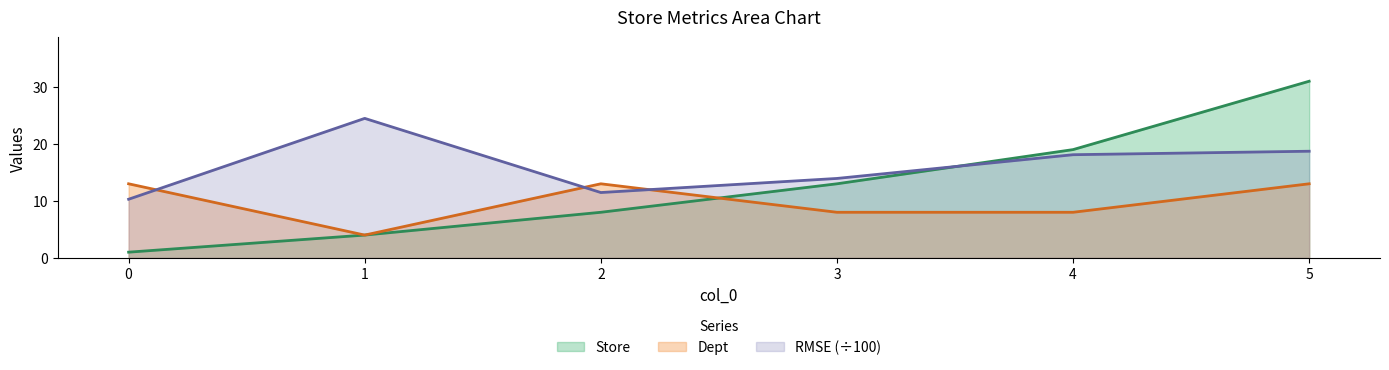

Which series has the largest total across all categories?

RMSE (÷100)